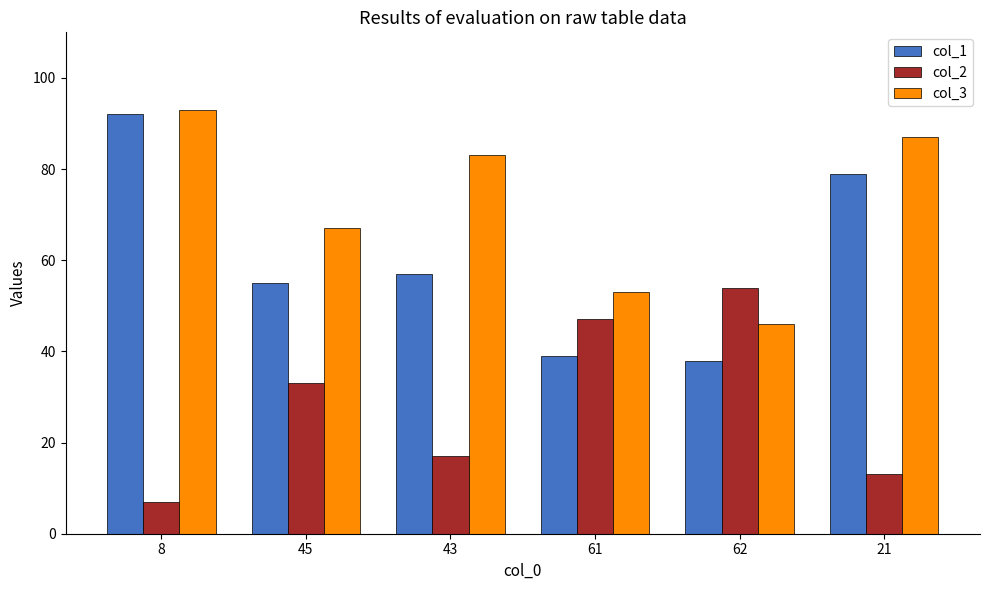

What is the average value of the col_1 series?

60